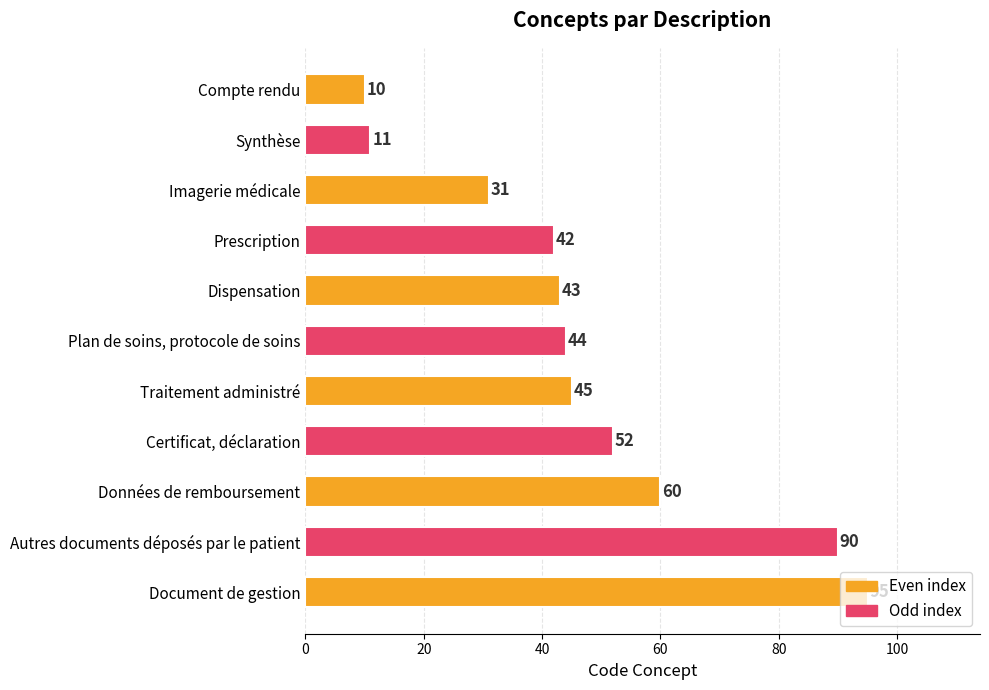

True or false: the data shows 136 at Document de gestion.

False